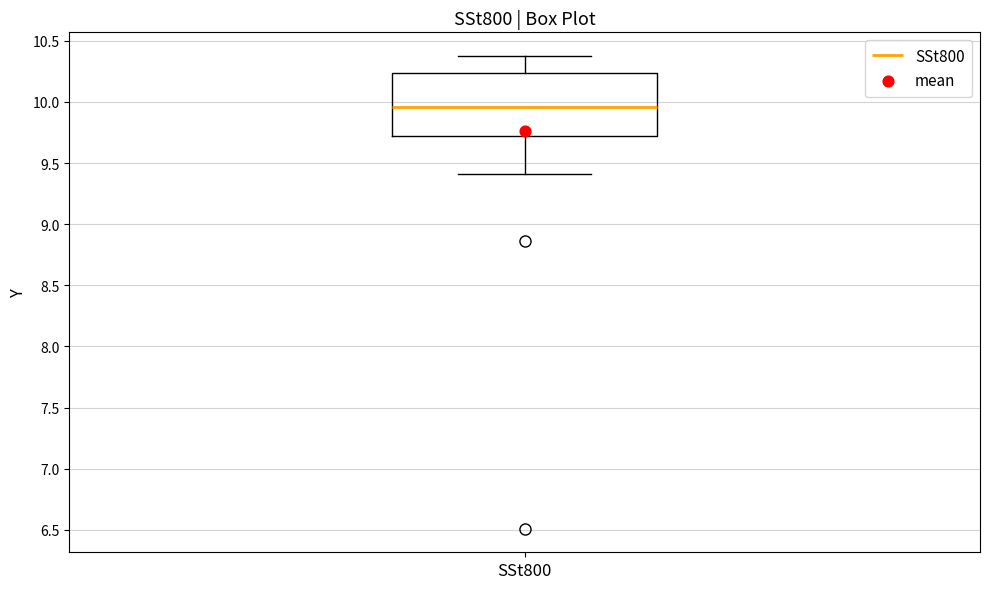

Transcribe this box plot: give where the median line is, the range the box spans, and where the two whiskers end, as read against the y-axis. The values are not printed on the chart, so give them approximately, as read against the axis.

median 9.95, box 9.70 to 10.25, whiskers 9.40 to 10.40